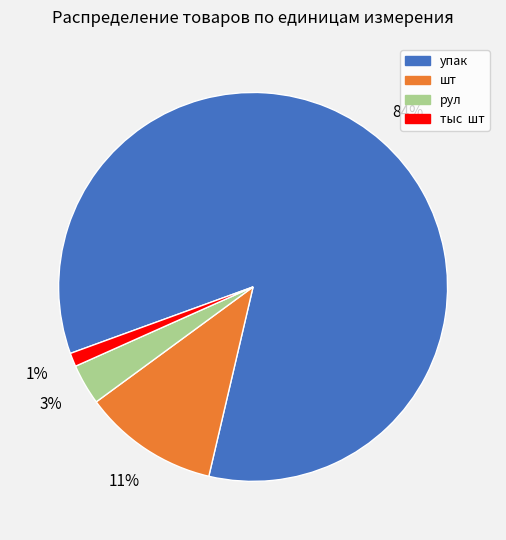

Does рул account for over 50% of the chart?

No